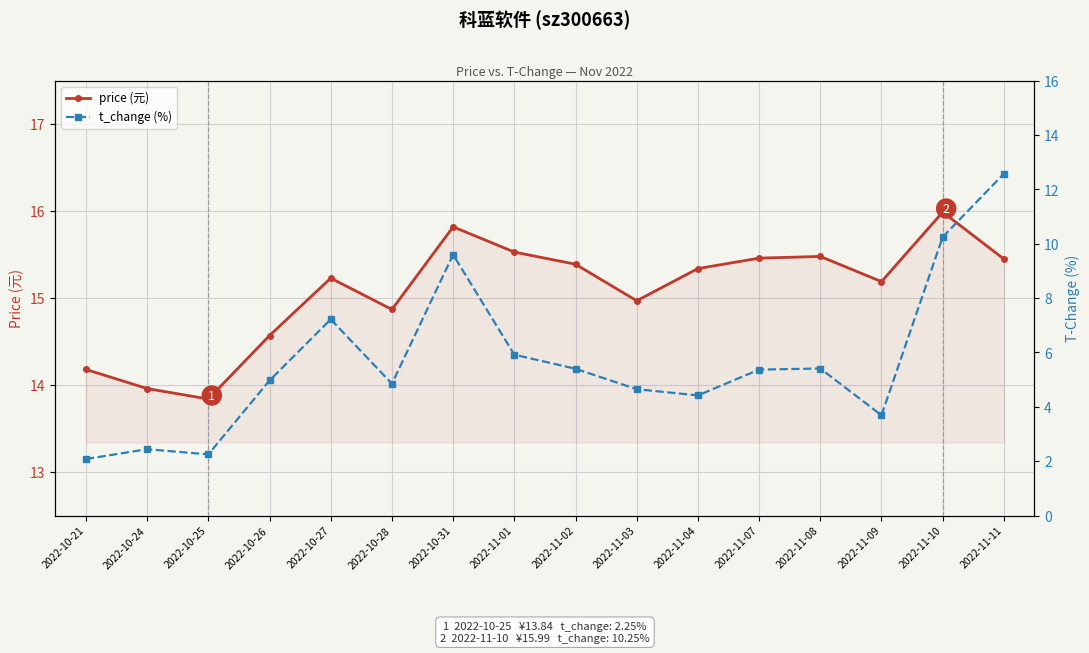

What is the lowest value of the price (元) series?

13.8